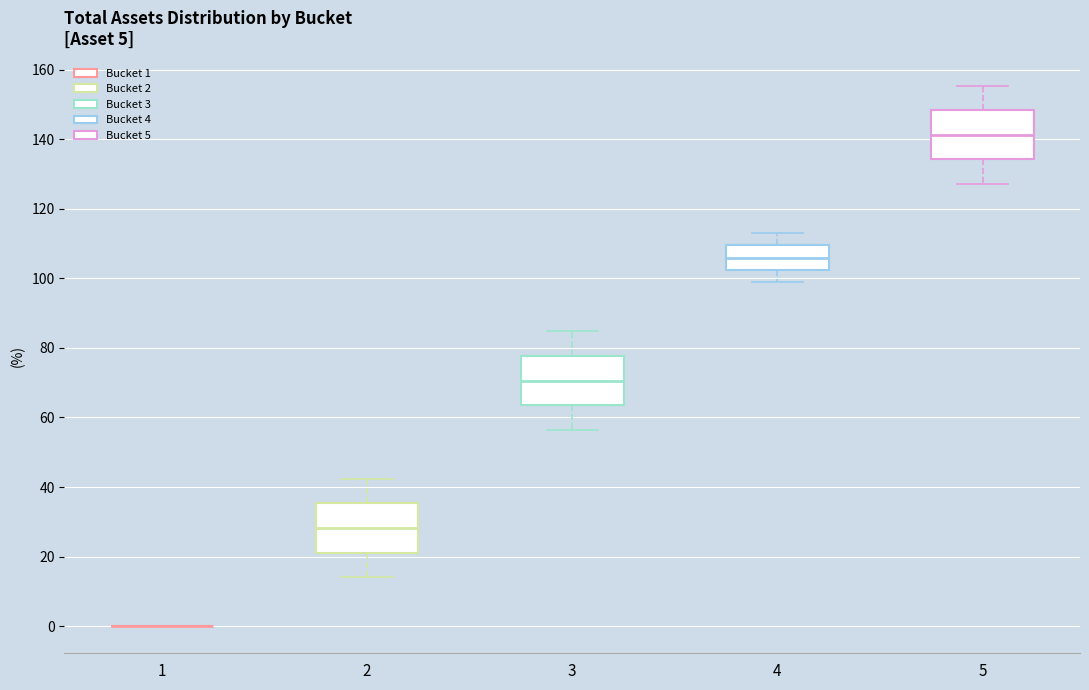

Reading left to right, read every box against the y-axis: the position of its median line, the range the box covers, and the ends of its whiskers. The values are not printed on the chart, so give them approximately, as read against the axis.

1: box collapsed to a line at 0, whiskers 0 to 0
2: median 28, box 22 to 36, whiskers 14 to 42
3: median 70, box 64 to 78, whiskers 56 to 84
4: median 106, box 102 to 110, whiskers 98 to 112
5: median 142, box 134 to 148, whiskers 128 to 156